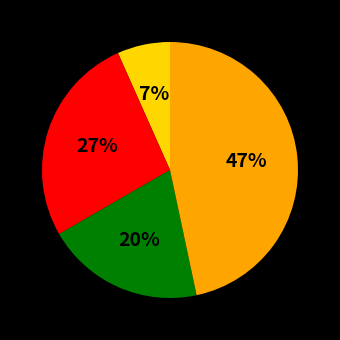

To the nearest percent, what is the difference between the largest and smallest slice percentages?

40%